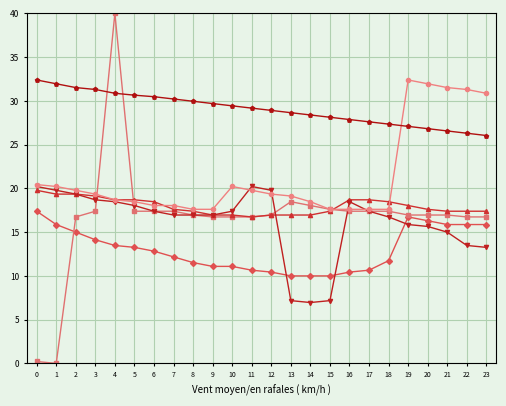

What is the difference between the highest and lowest values at 12?

18.5